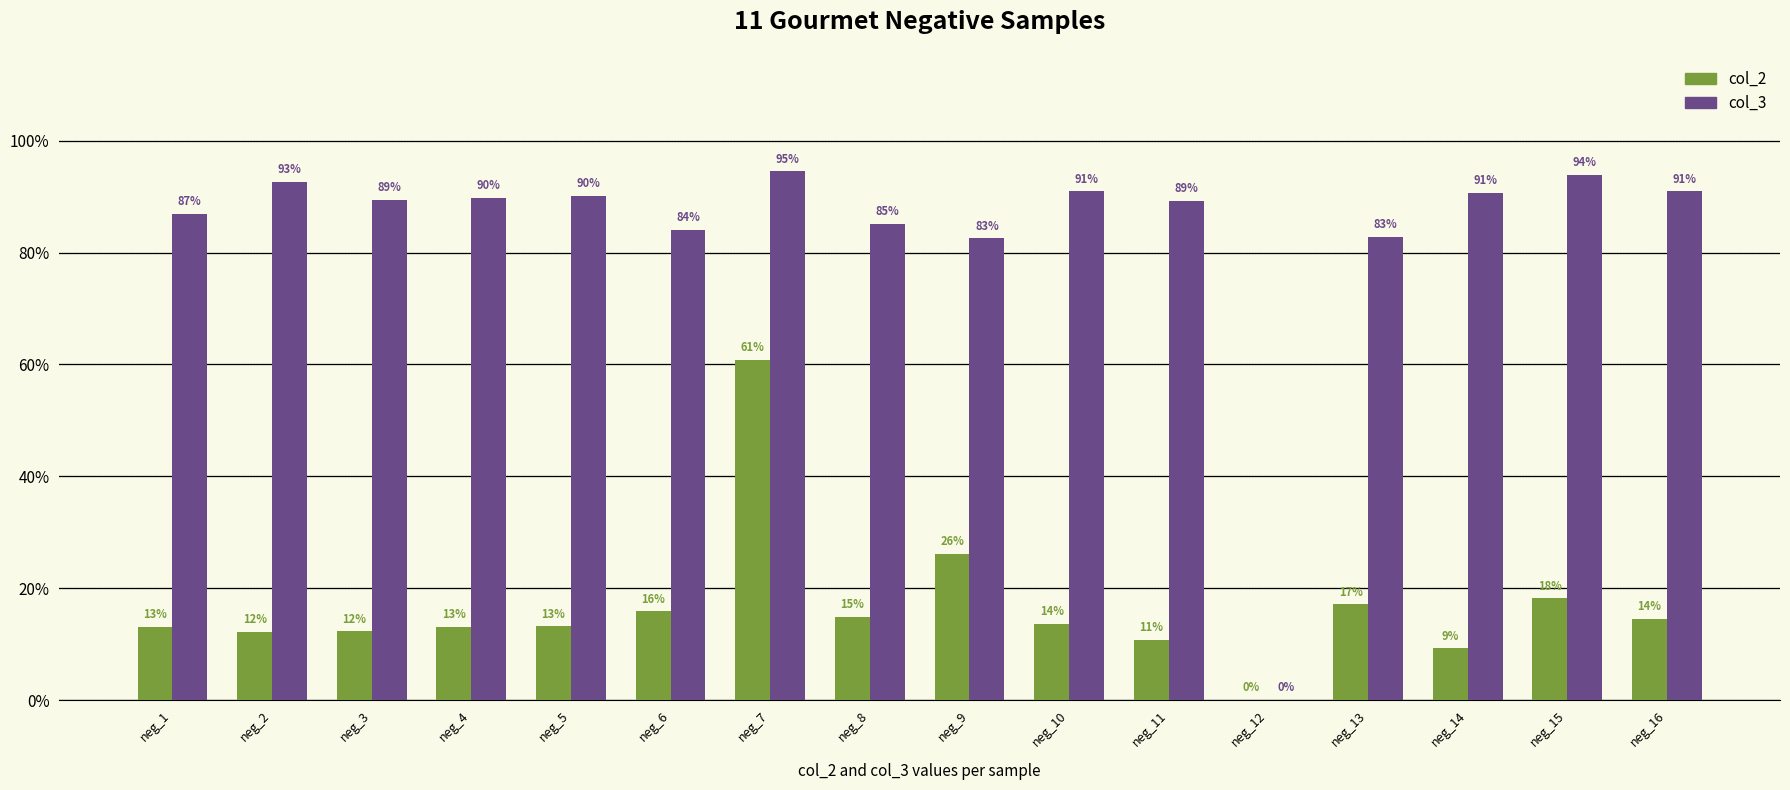

Reading left to right, transcribe all the data shown in this chart.

col_2: 0.1	0.1	0.1	0.1	0.1	0.2	0.6	0.1	0.3	0.1	0.1	0.0	0.2	0.1	0.2	0.1
col_3: 0.9	0.9	0.9	0.9	0.9	0.8	0.9	0.9	0.8	0.9	0.9	0.0	0.8	0.9	0.9	0.9